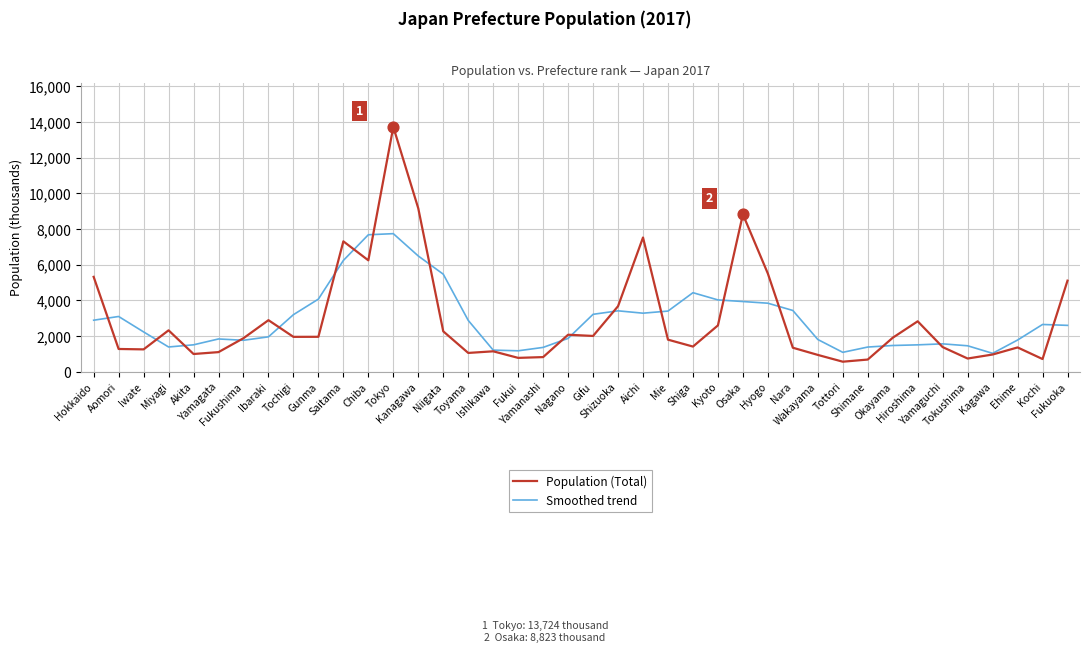

Which series has the largest range (max minus min)?

Population (Total)